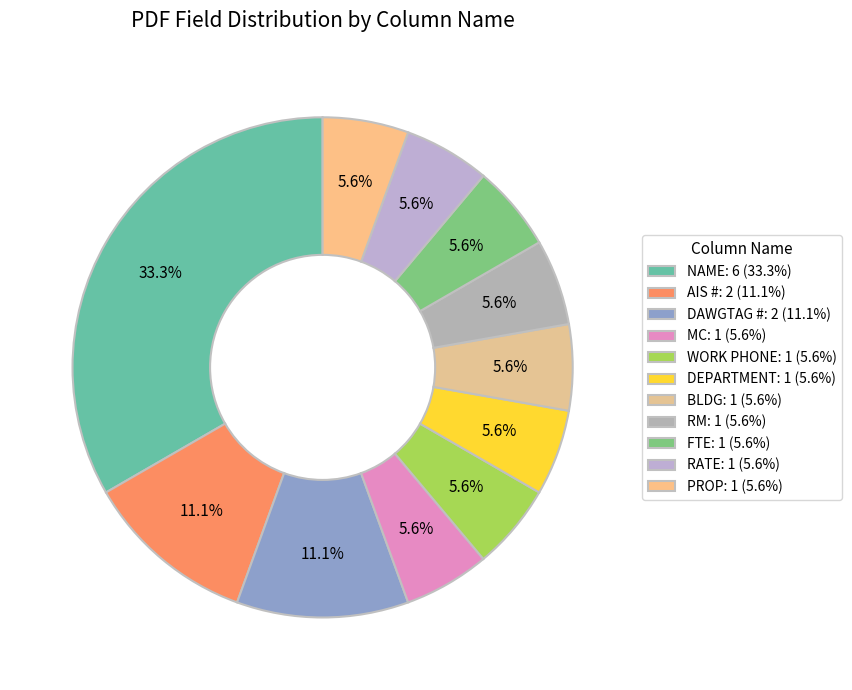

The MC slice represents 1% of the pie. True or false?

False